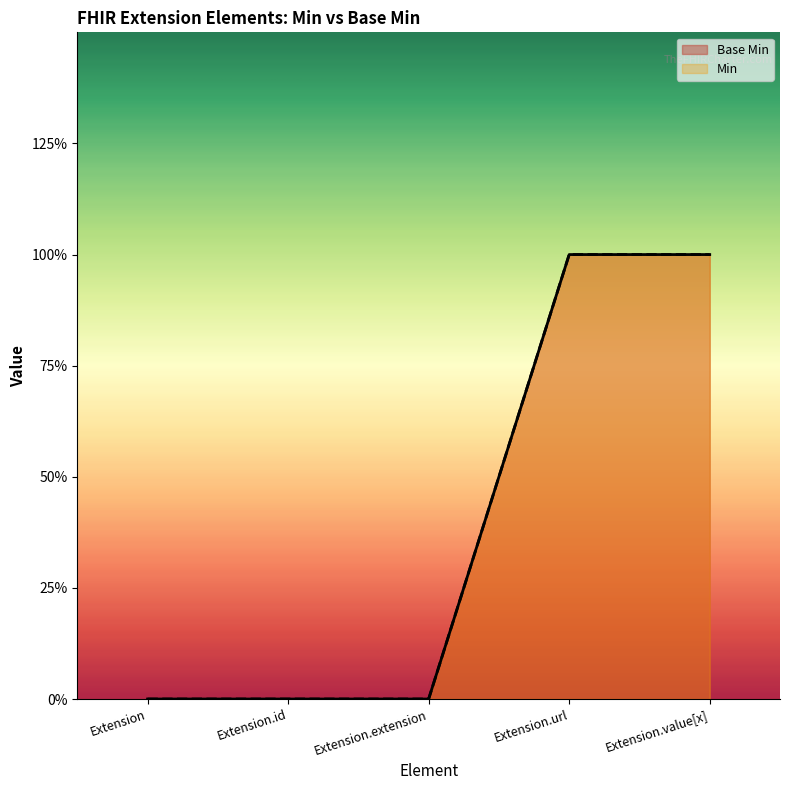

True or false: Base Min has more than 0 interior local peaks.

False